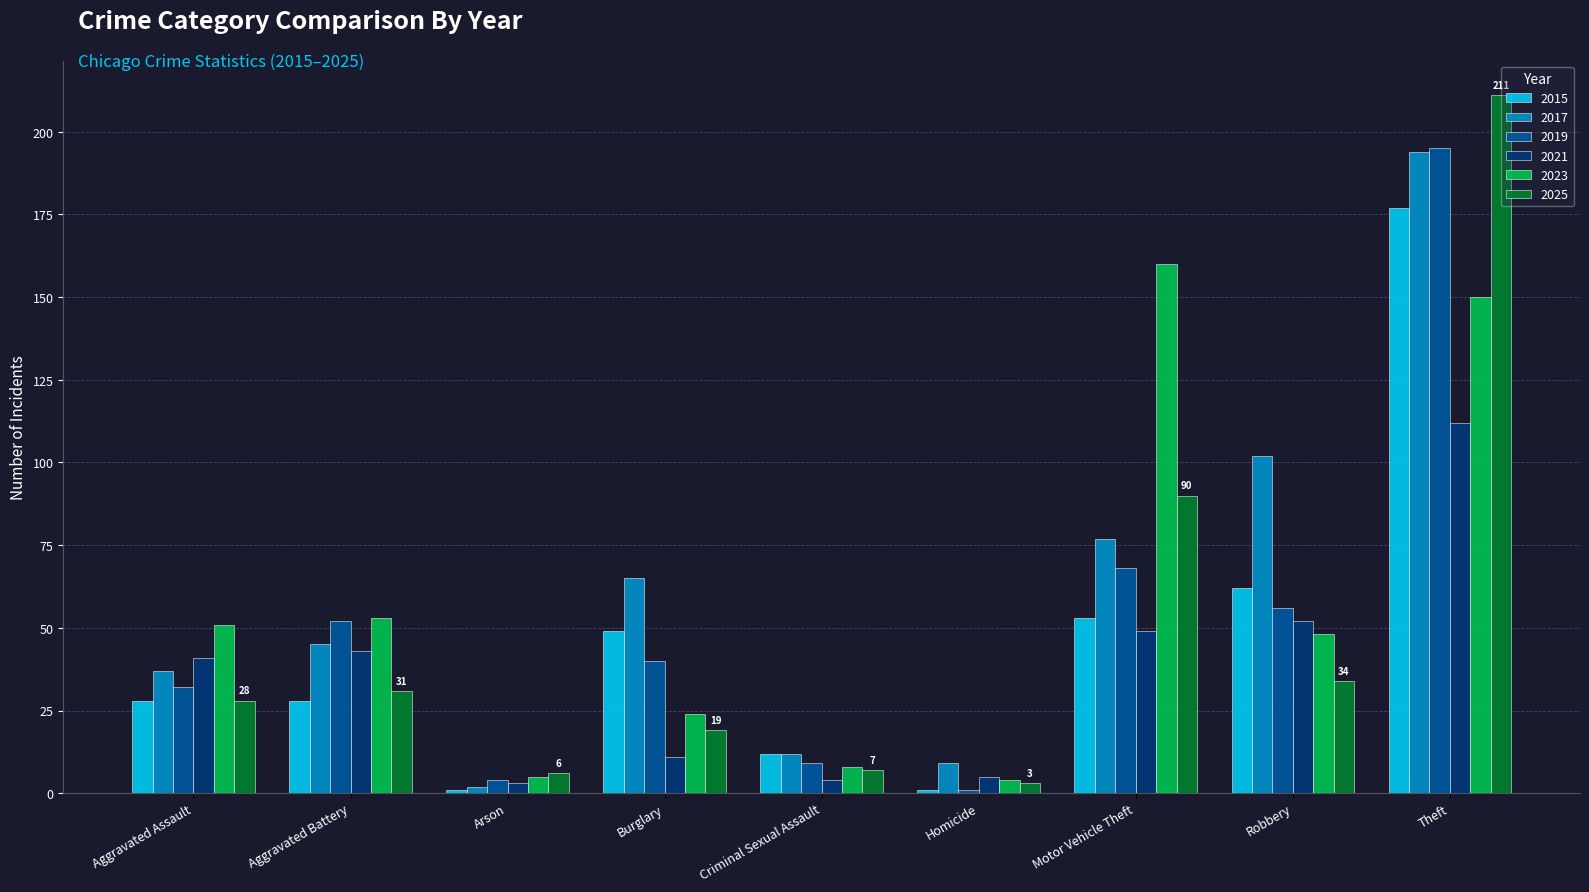

Which series has the largest range (max minus min)?

2025